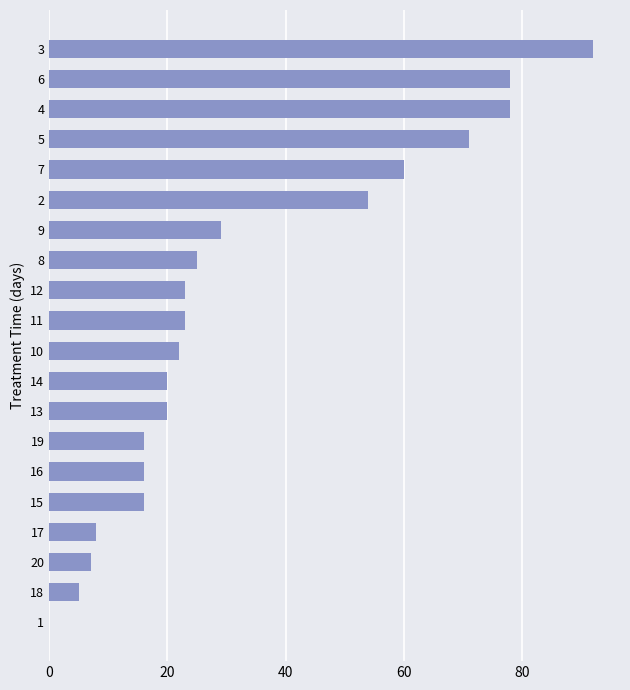

At which label is the value closest to 46?

2